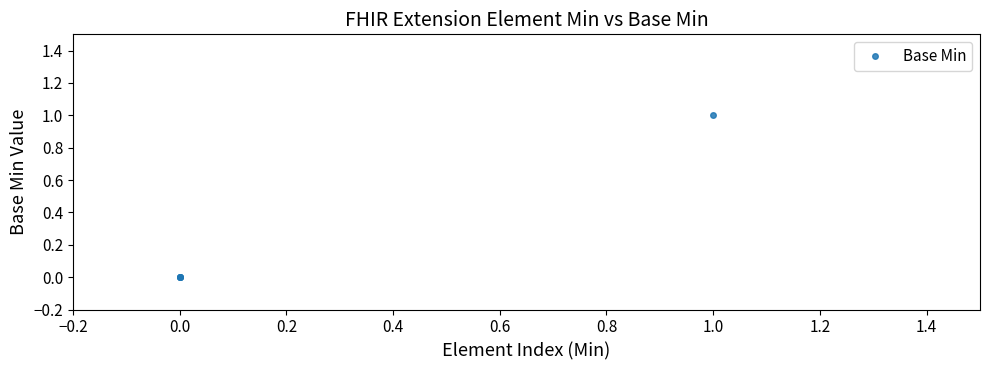

How many data points are above 0?

1